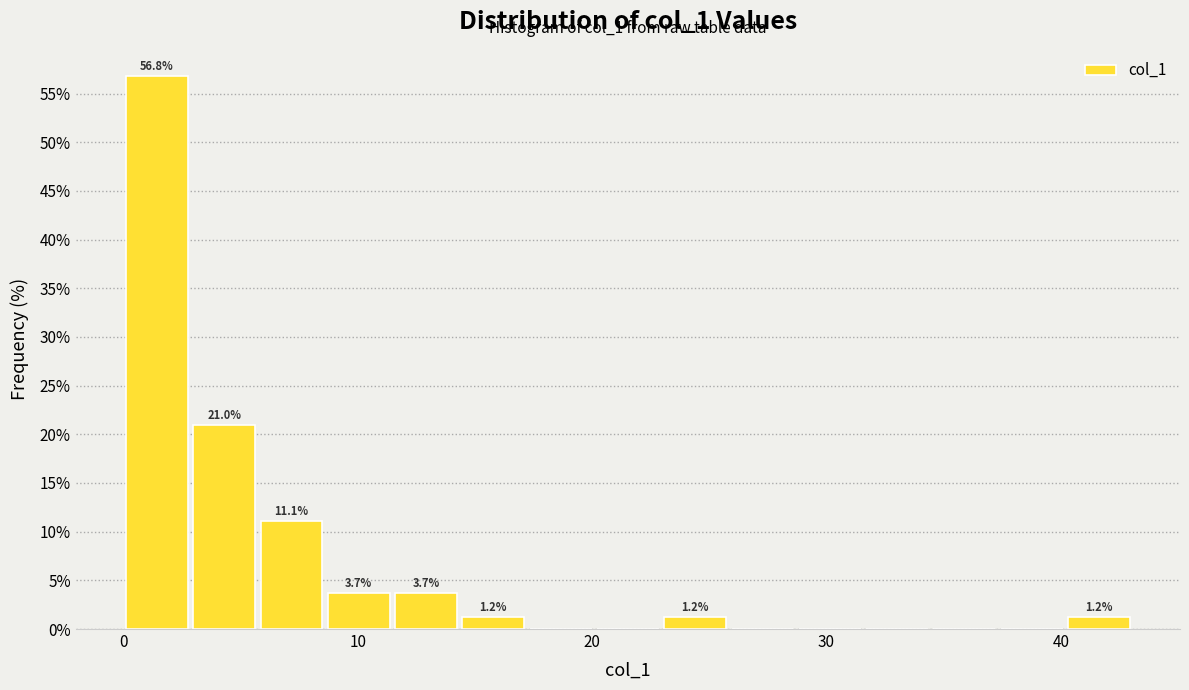

Read against the x-axis, roughly where is the centre of the tallest bar?

1